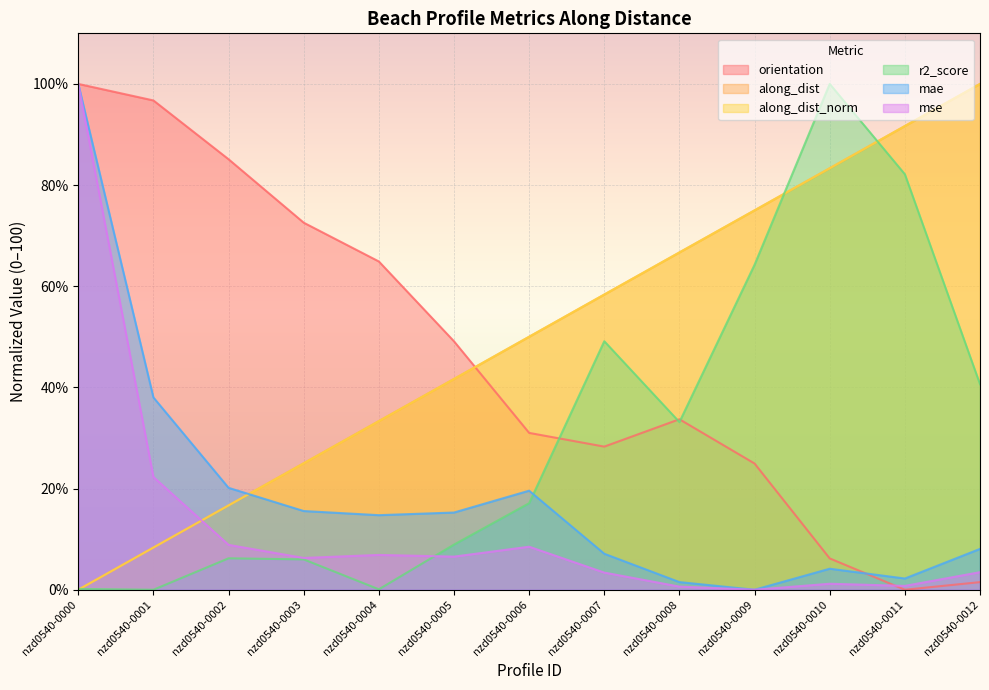

How many lines are shown in the chart?

6